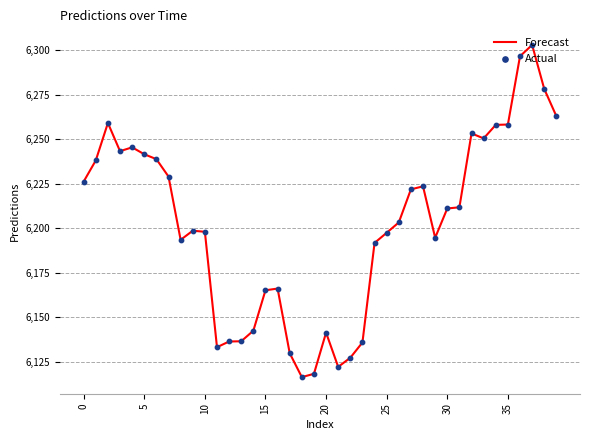

What is the maximum value shown in the chart?

6303.0